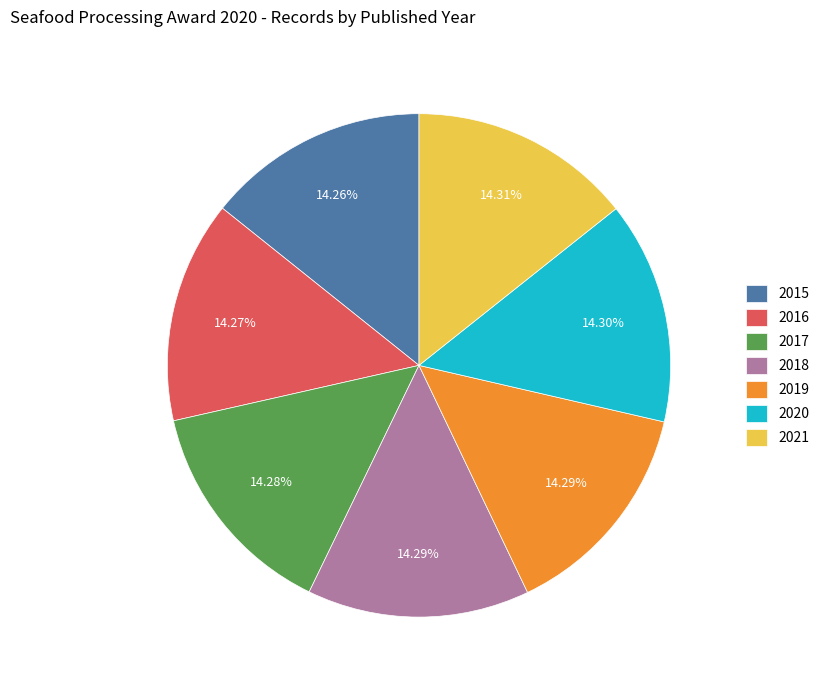

To the nearest percent, what is the average slice percentage?

14%